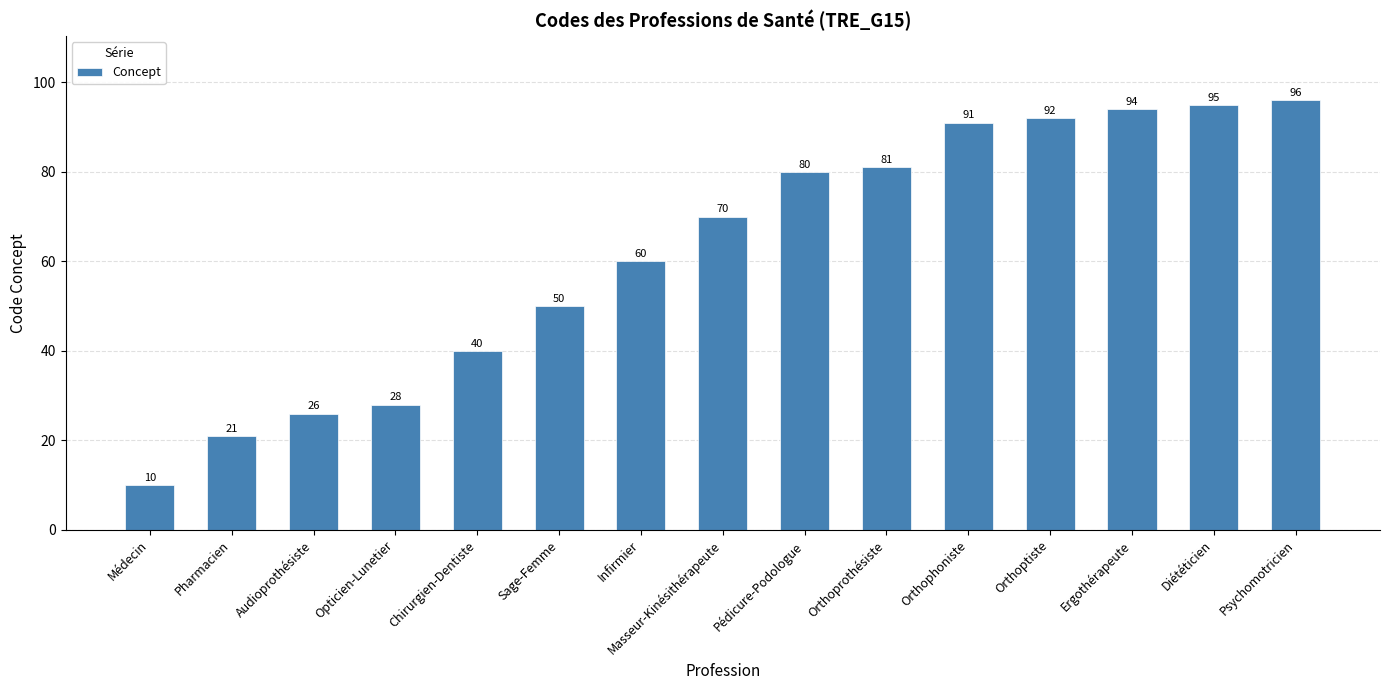

What is the change in value from Pharmacien to Masseur-Kinésithérapeute?

+49